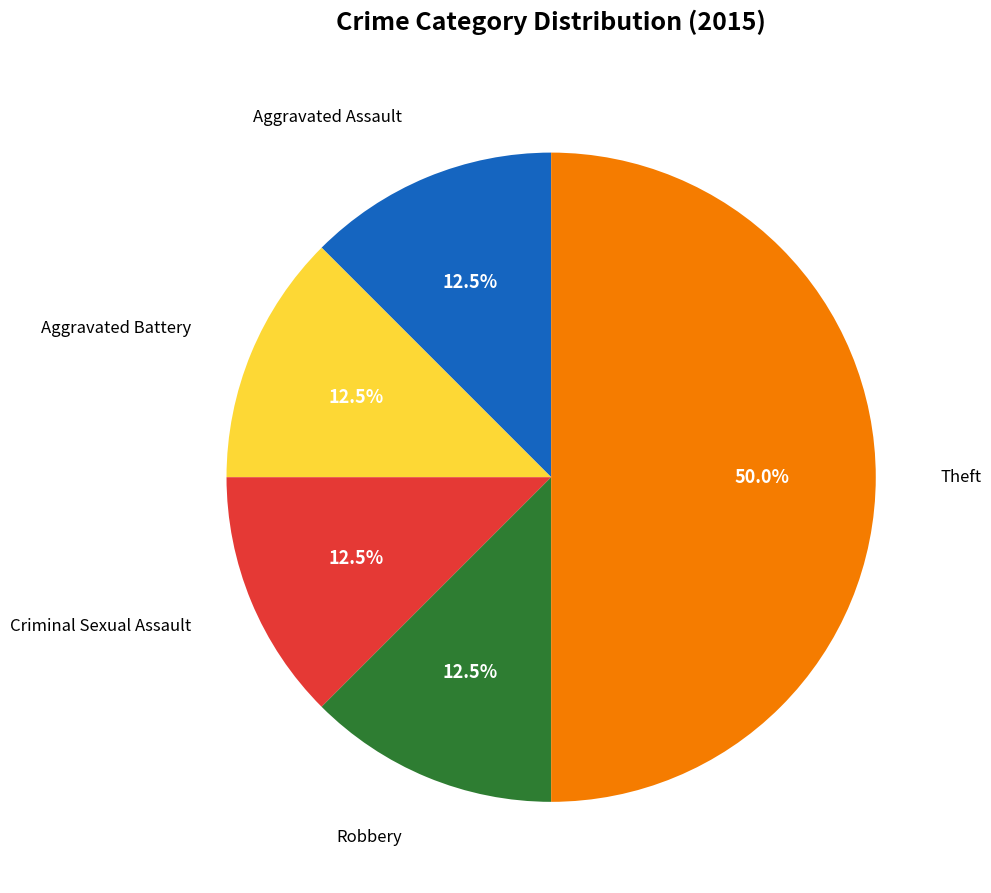

Is there any slice that represents more than half of the pie?

No